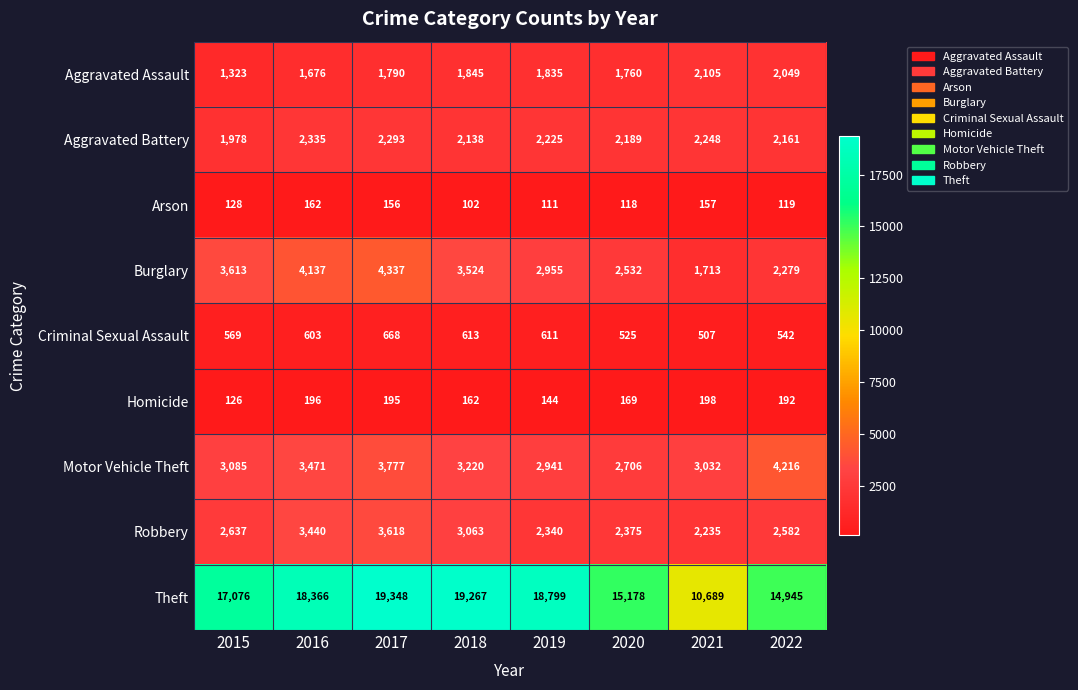

How many series are shown in this chart?

9